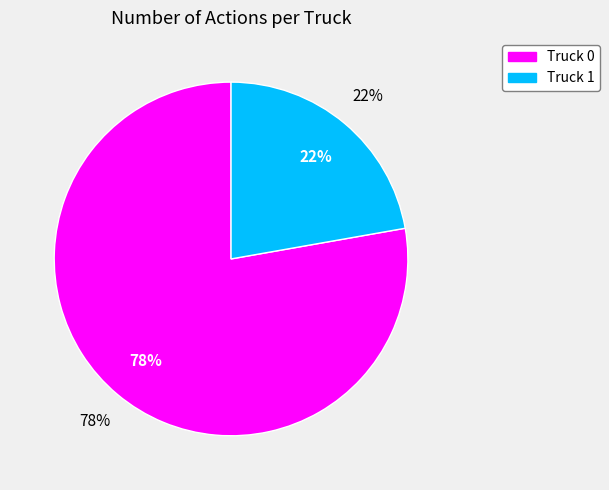

True or false: Truck 0 accounts for 78% of the total.

True